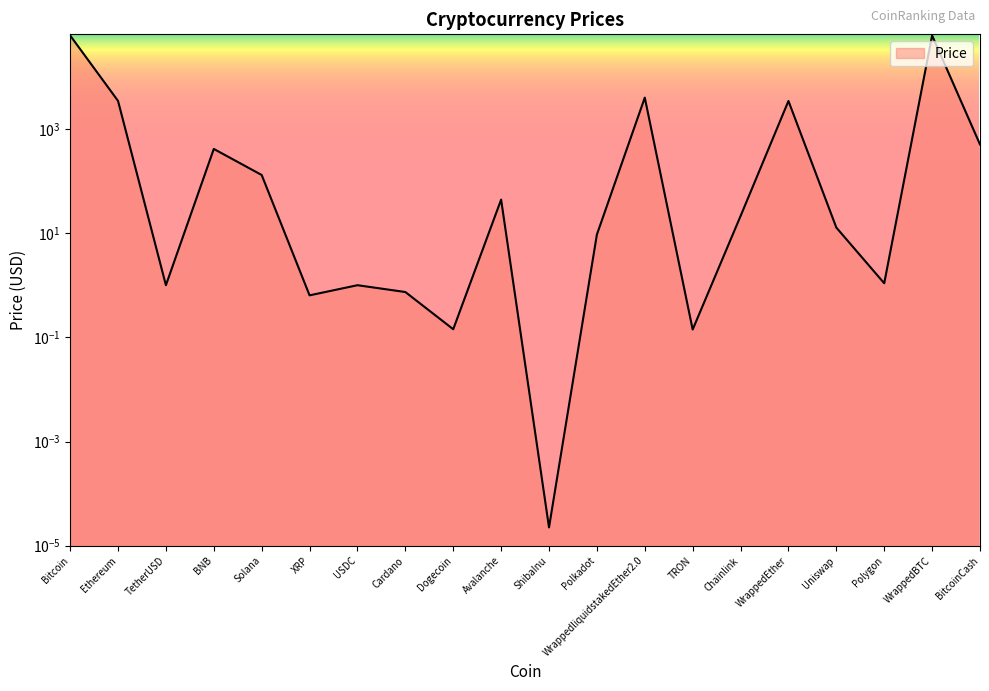

Reading right to left, transcribe all the data shown in this chart.

BitcoinCash=502.4	WrappedBTC=62127.8	Polygon=1.1	Uniswap=12.8	WrappedEther=3430.5	Chainlink=21.3	TRON=0.1	WrappedliquidstakedEther2.0=3983.0	Polkadot=9.4	ShibaInu=0.0	Avalanche=43.9	Dogecoin=0.1	Cardano=0.7	USDC=1.0	XRP=0.6	Solana=130.4	BNB=412.3	TetherUSD=1.0	Ethereum=3444.4	Bitcoin=62132.2